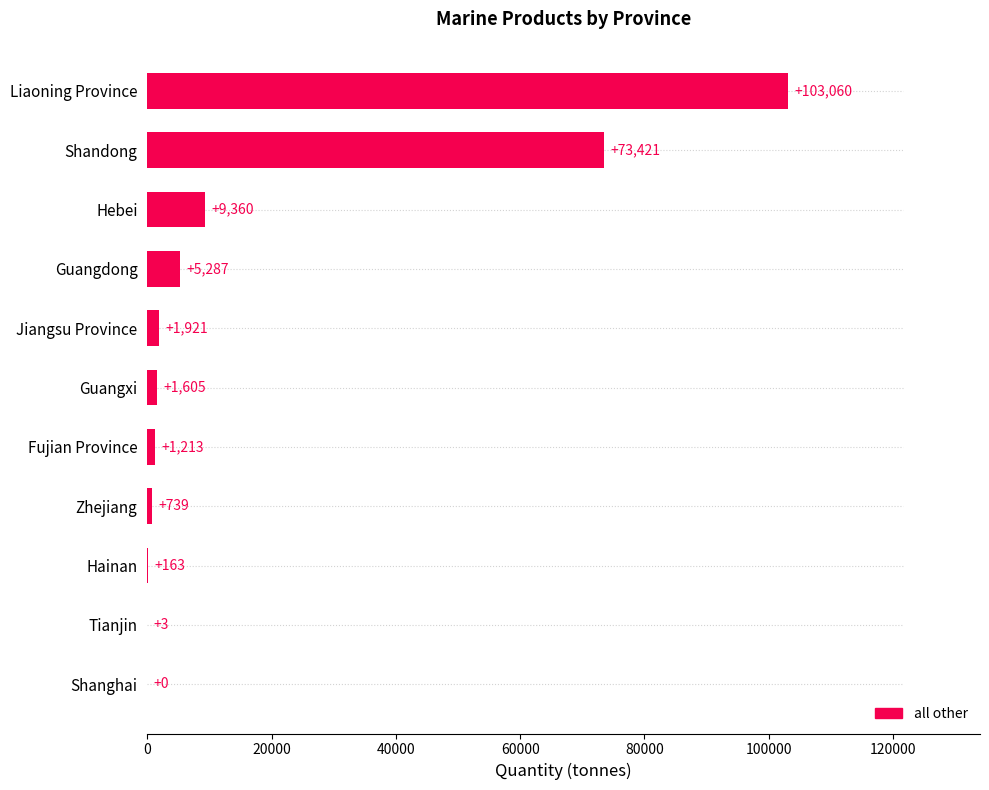

What is the maximum value shown in the chart?

103060